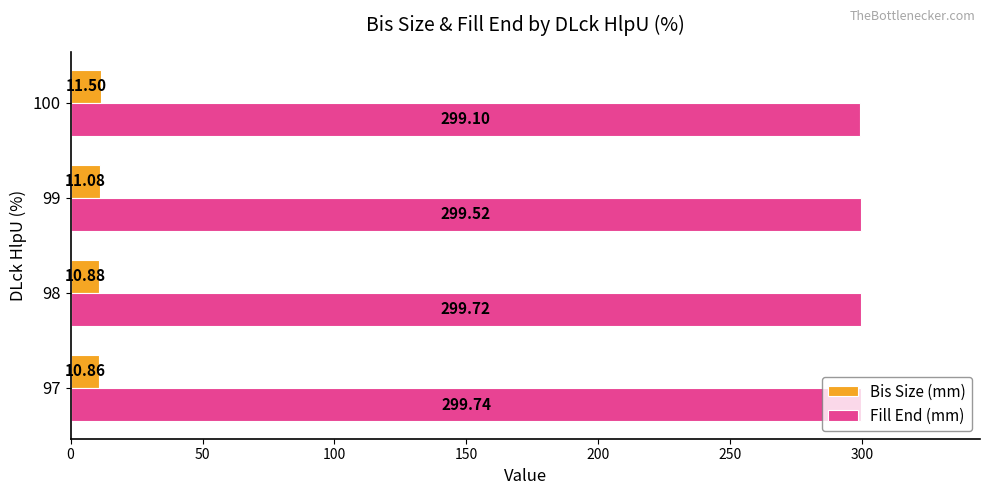

Rank the series at 99 from lowest to highest value.

Bis Size (mm), Fill End (mm)